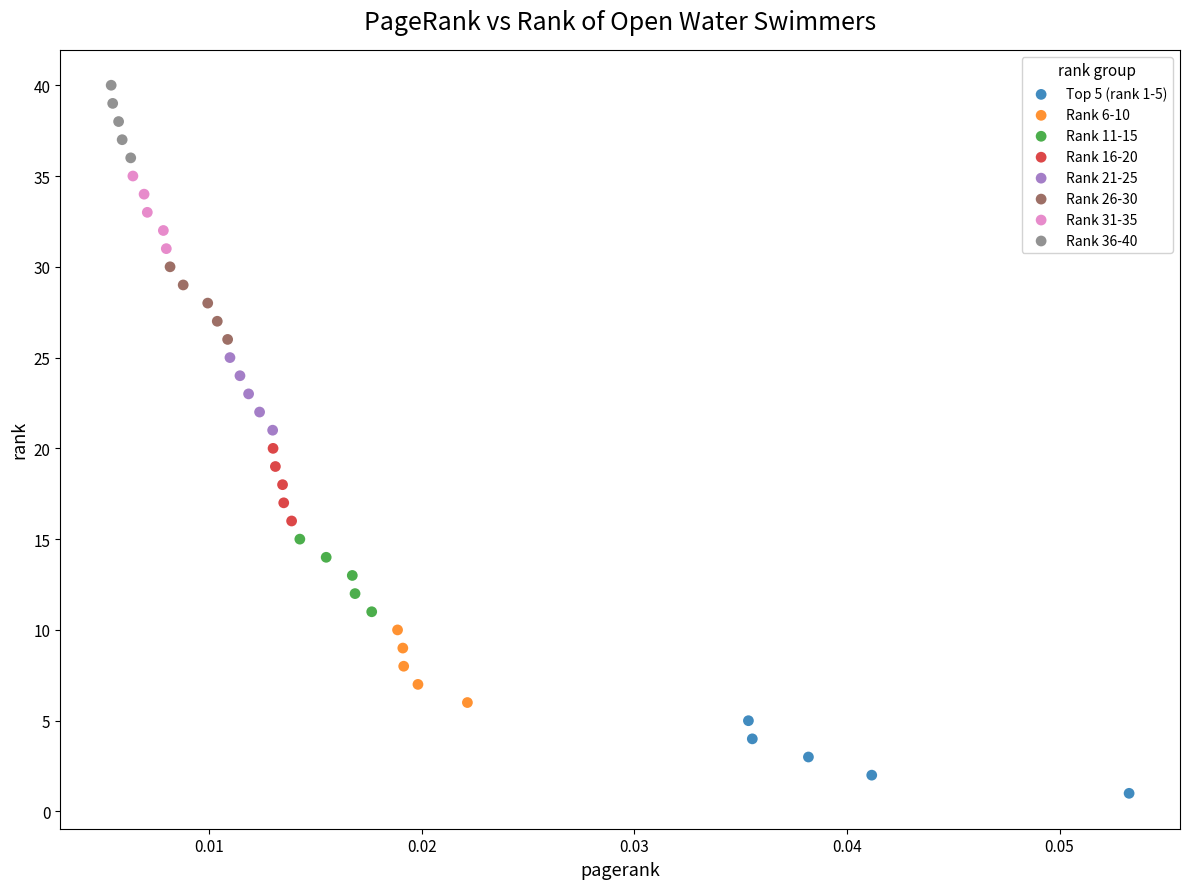

Which series reaches the minimum Y coordinate?

Top 5 (rank 1-5)